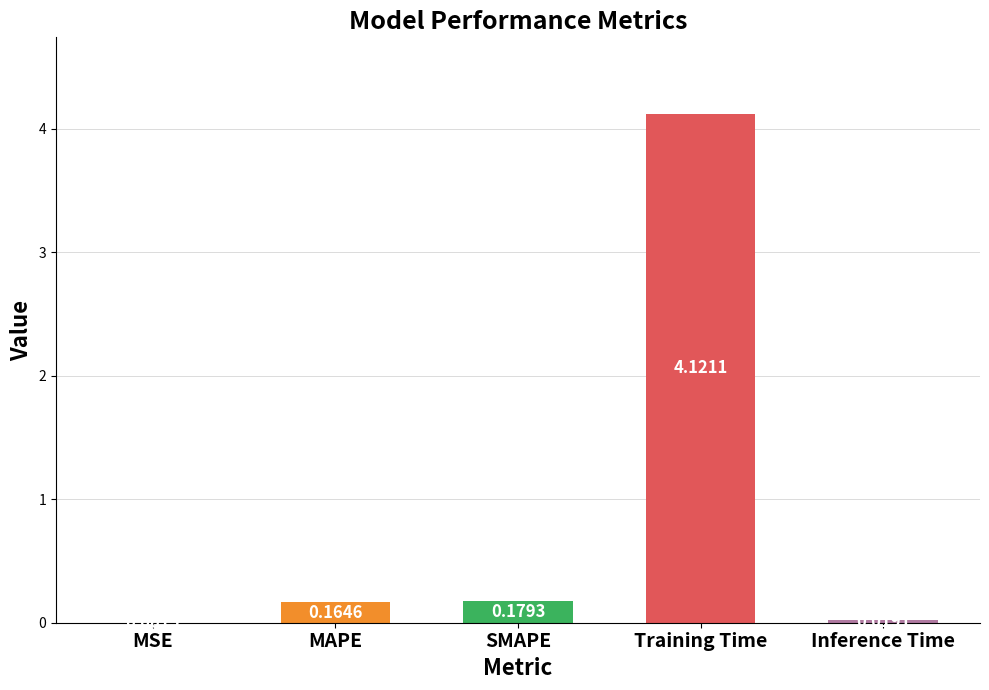

Where is the data nearest to the value 2?

SMAPE